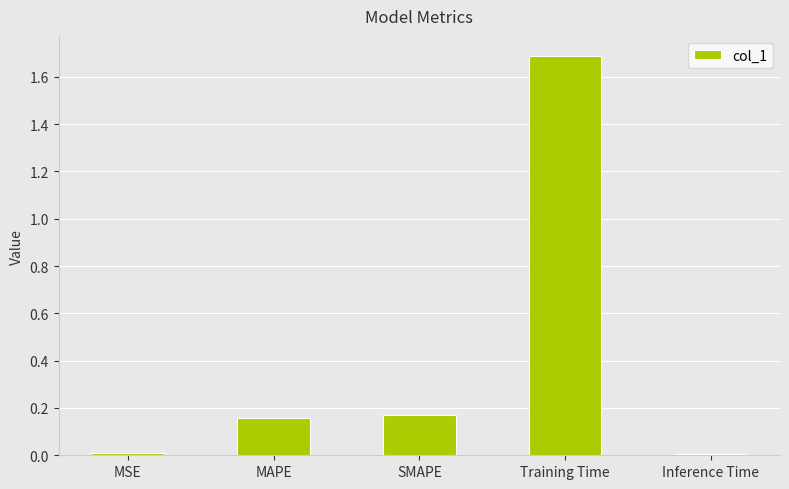

What value does the data have at Training Time?

1.7